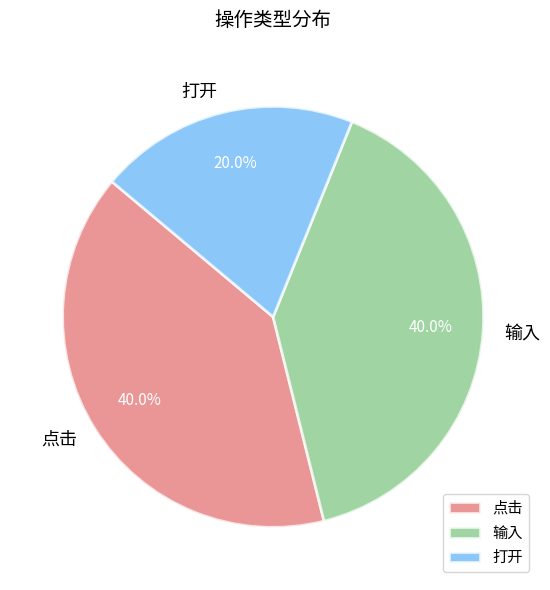

To the nearest percent, what is the combined percentage of 打开 and 输入?

60%